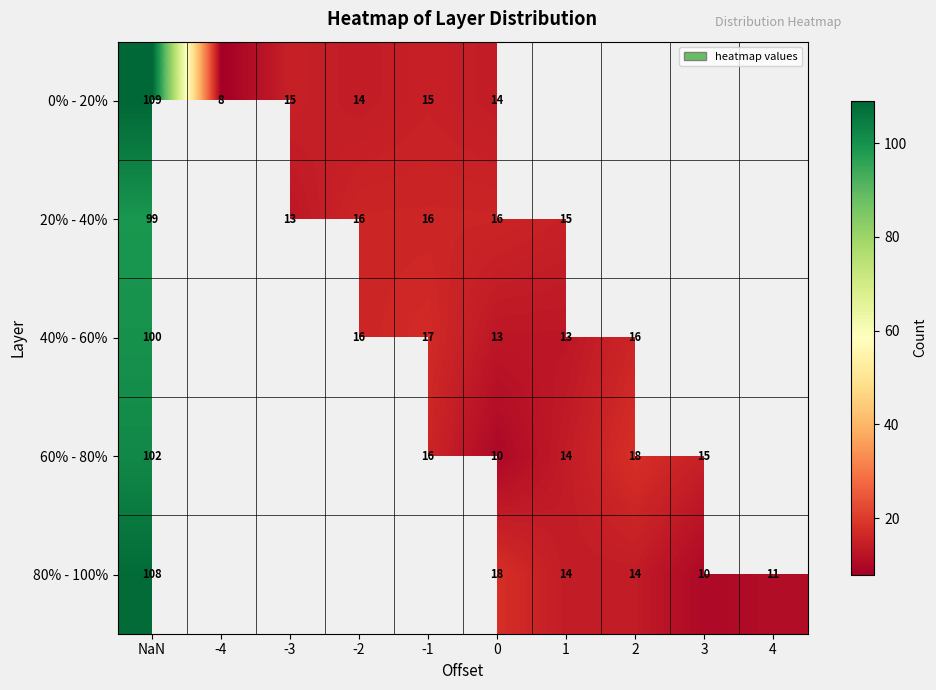

True or false: 60% - 80% has a value of 10 at 0.

True